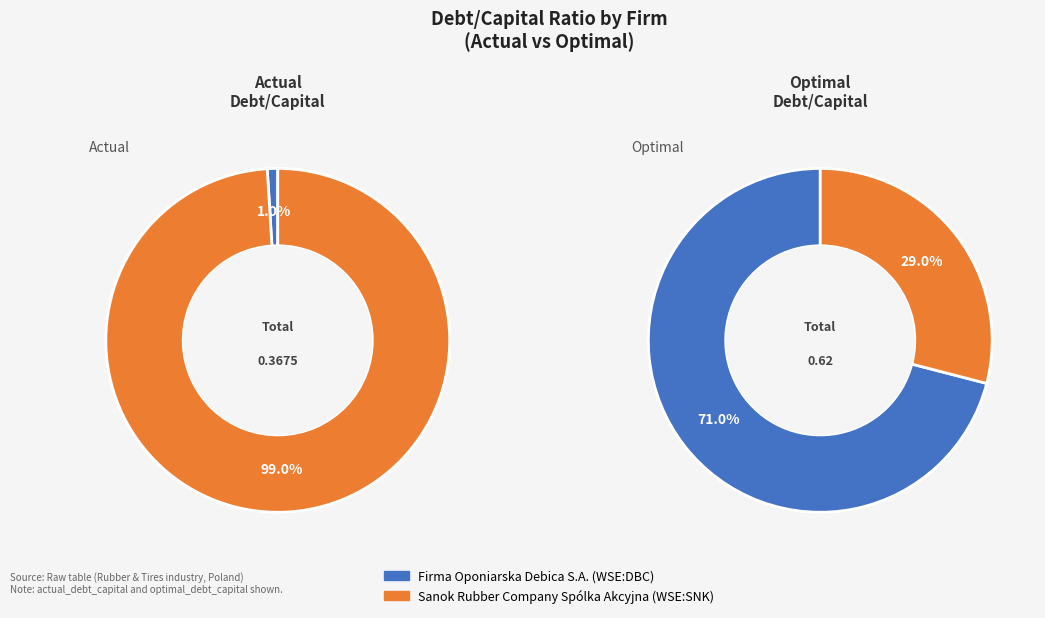

What is the largest slice in the pie chart?

Sanok Rubber Company Spólka Akcyjna (WSE:SNK)